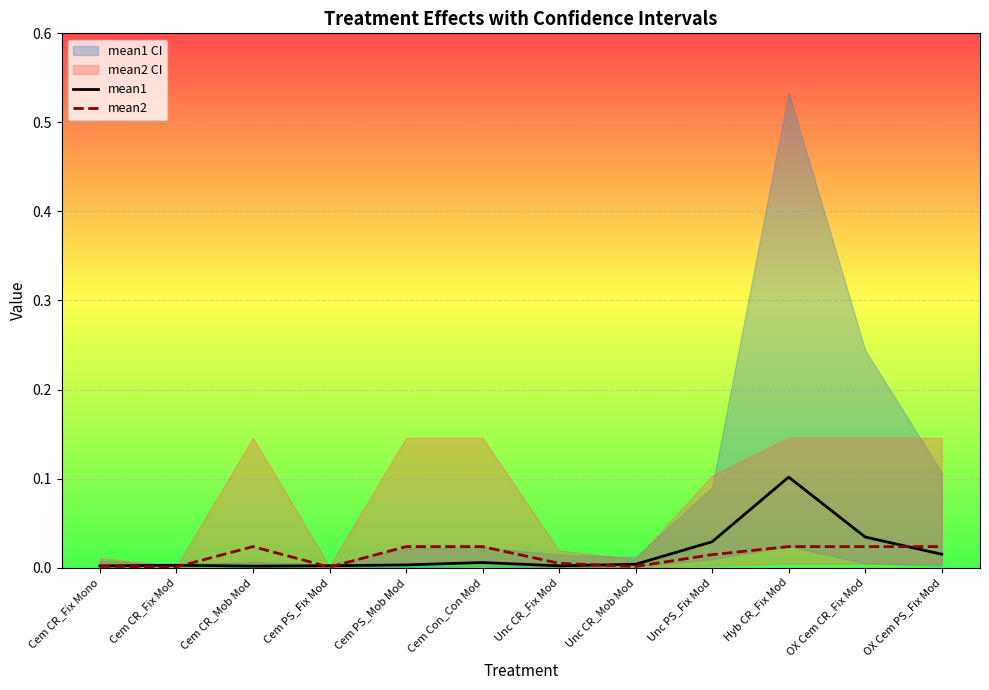

Between Unc CR_Fix Mod and Unc CR_Mob Mod, which series saw the biggest shift?

mean2